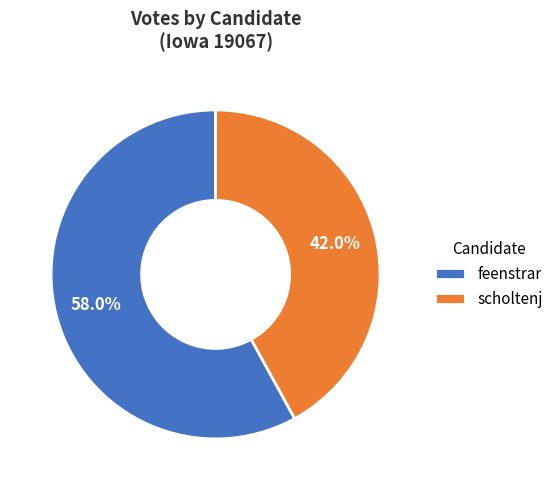

True or false: feenstrar accounts for 58% of the total.

True